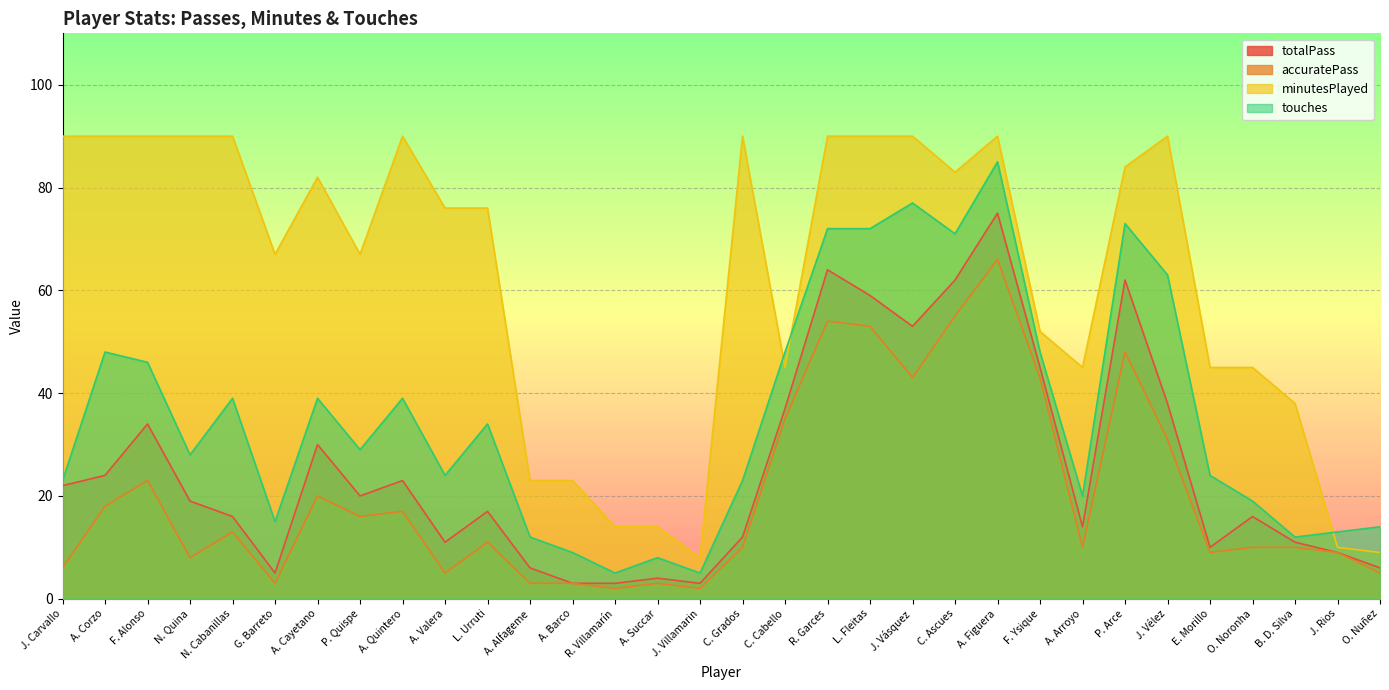

At how many categories does at least one series exceed 86?

12